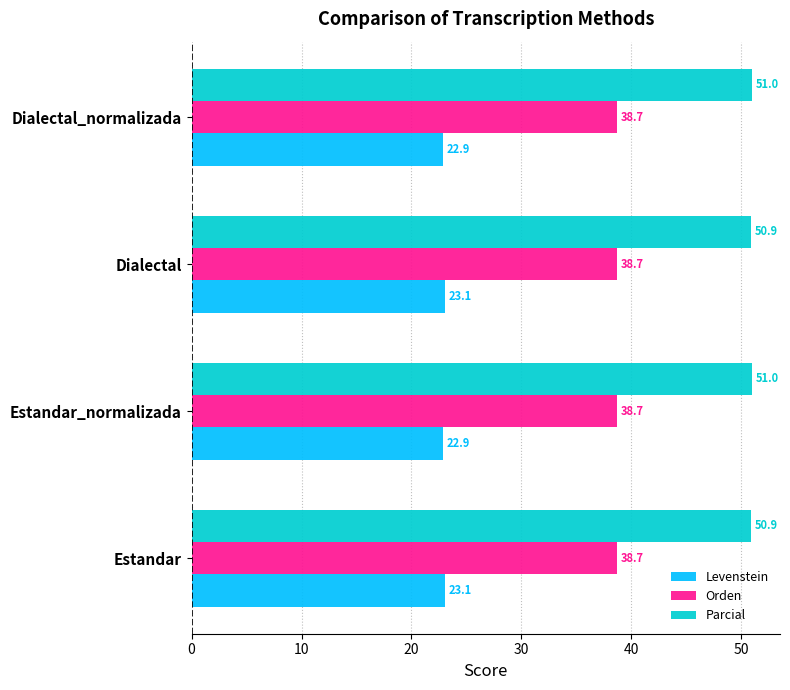

What is the highest value of the Levenstein series?

23.1